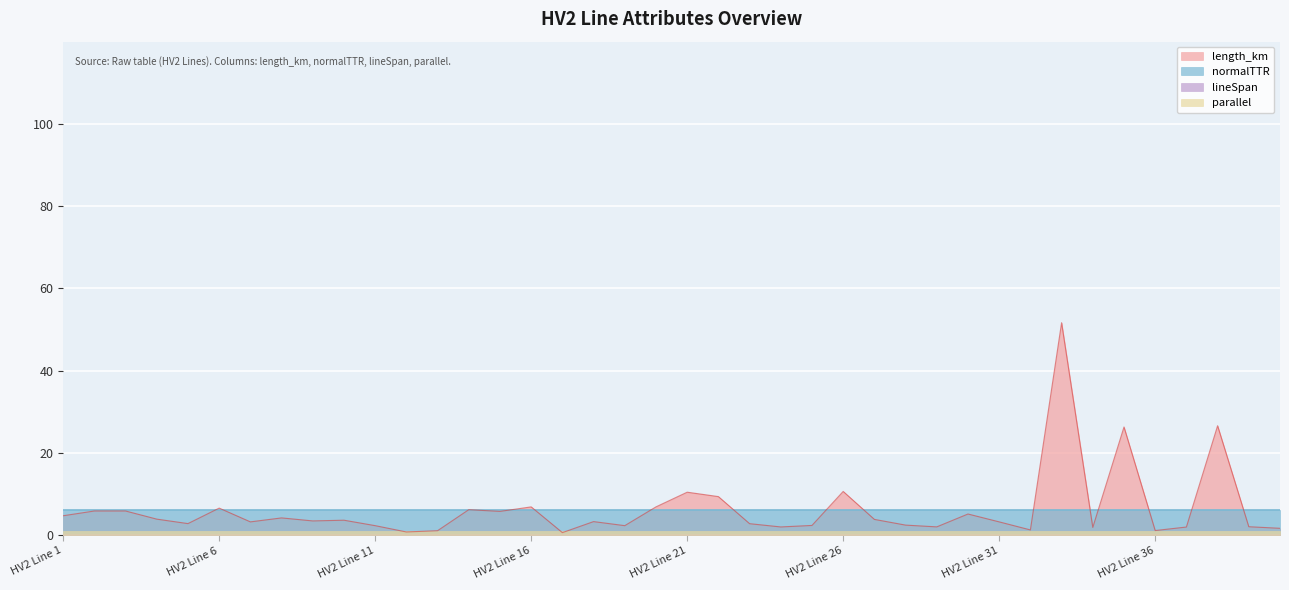

Where does the length_km series first go above 3?

HV2 Line 1